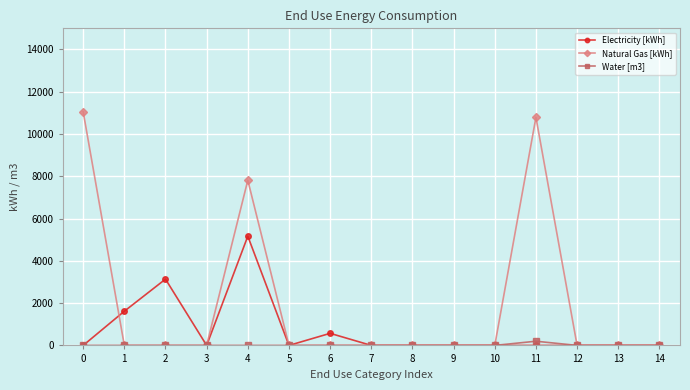

What is the average value of the Natural Gas [kWh] series?

1977.4